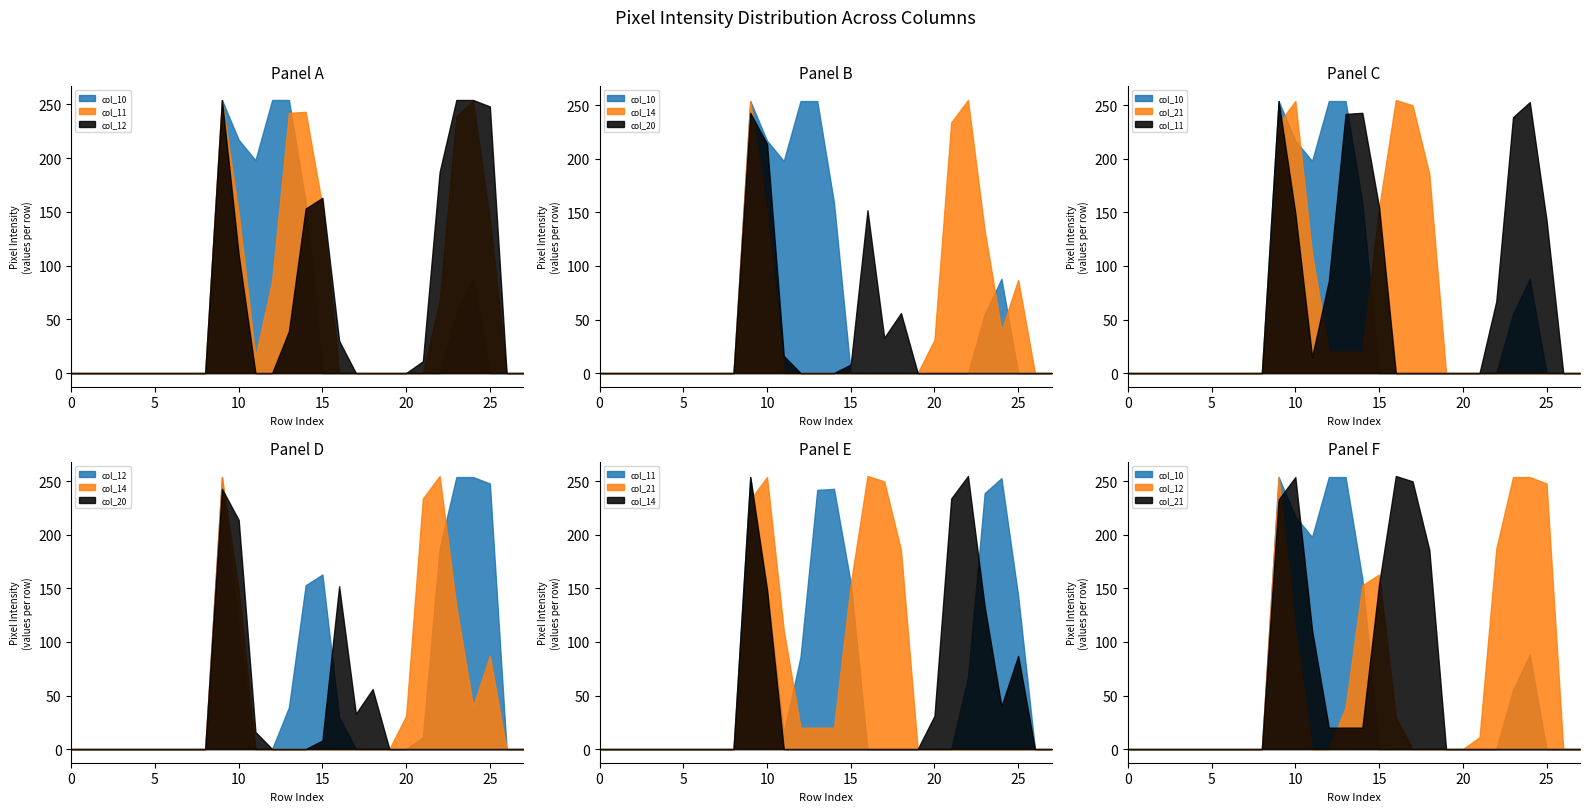

Where is col_14 nearest to the value 127?

23